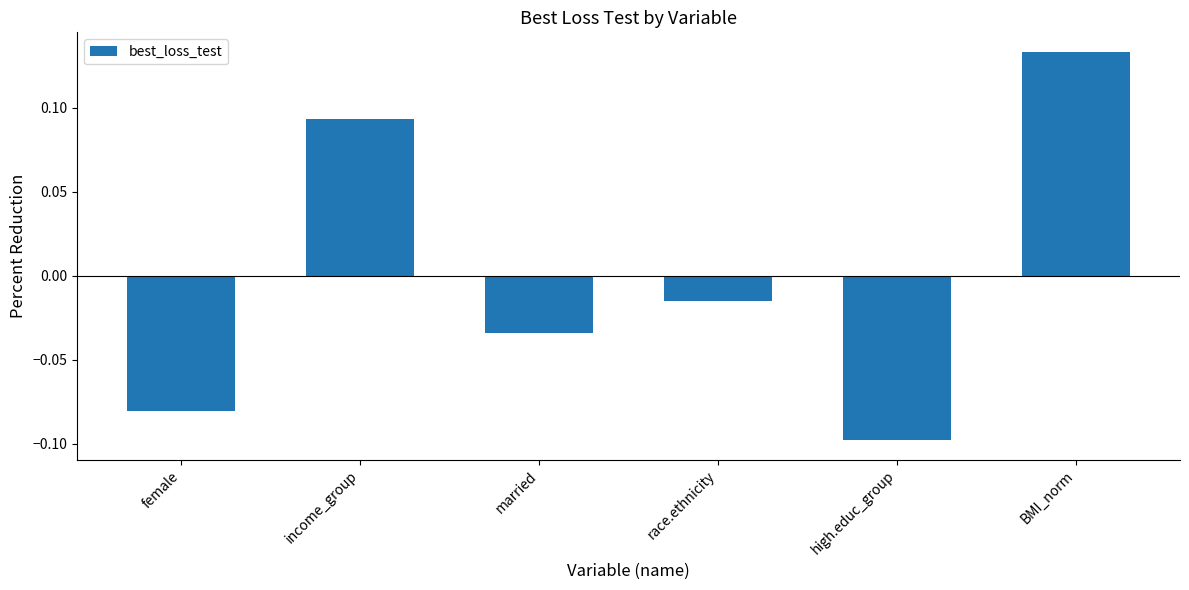

True or false: the data shows -0.1 at female.

True